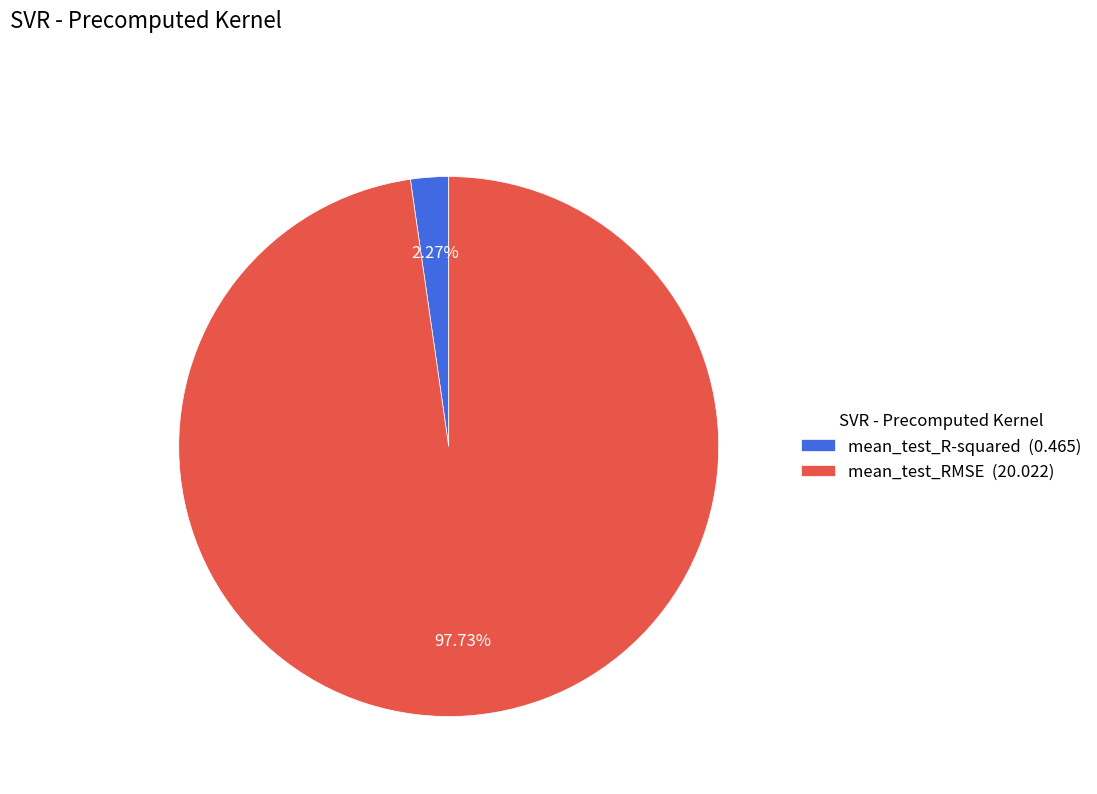

To the nearest percent, what portion does mean_test_R-squared represent?

2%